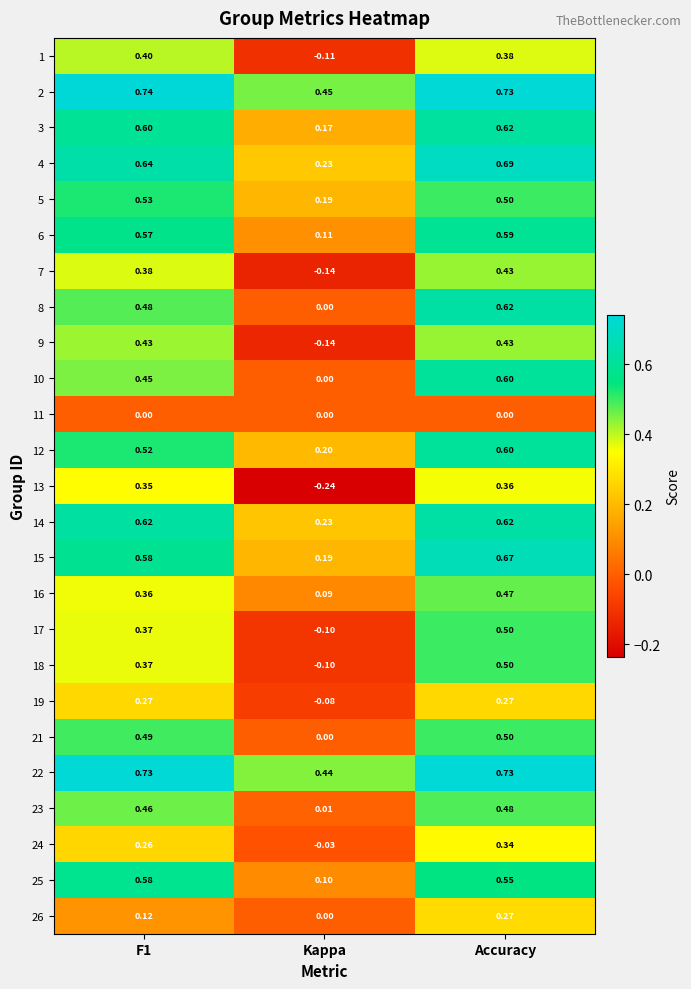

At which label is 19 closest to 0?

Kappa